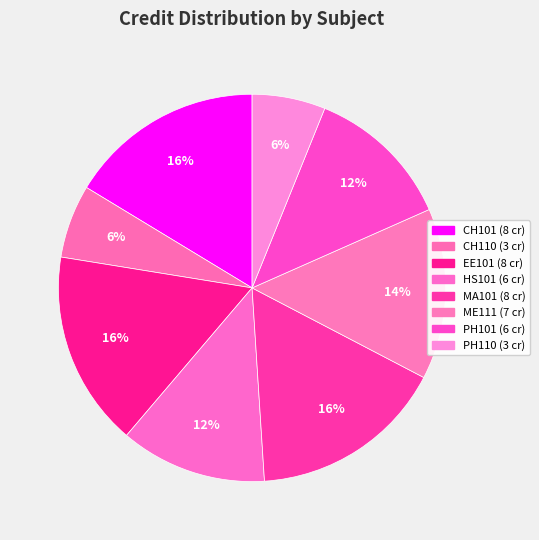

How many slices are in this pie chart?

8